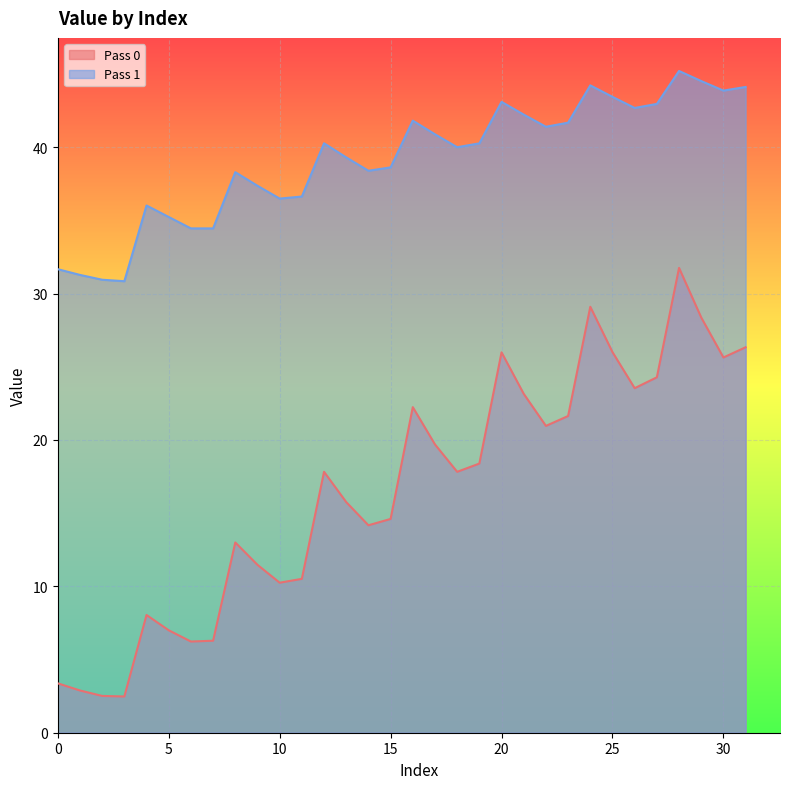

What are all the series names shown in the legend?

Pass 0, Pass 1